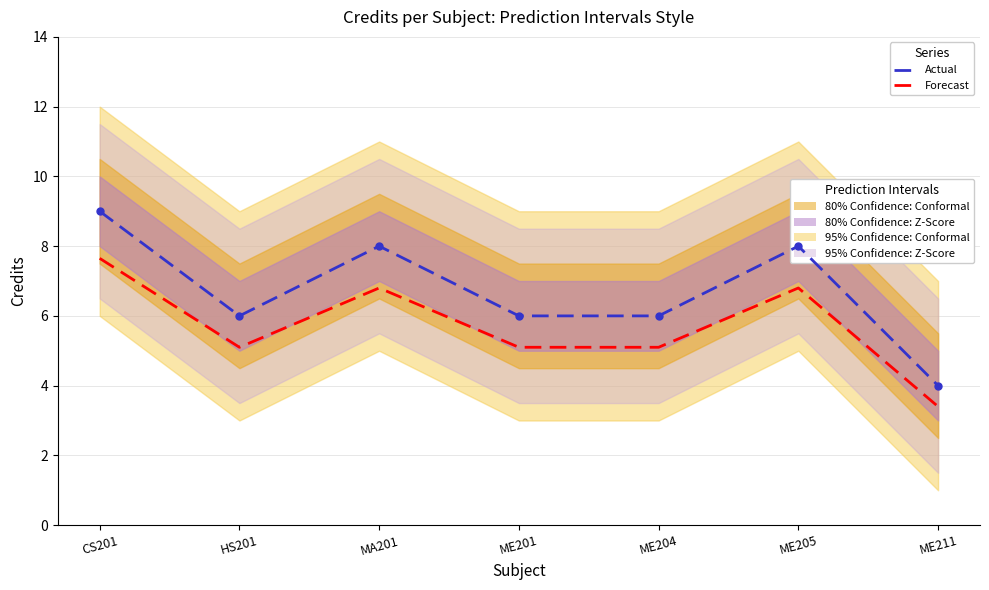

What is the label of the 4th point from the left?

ME201